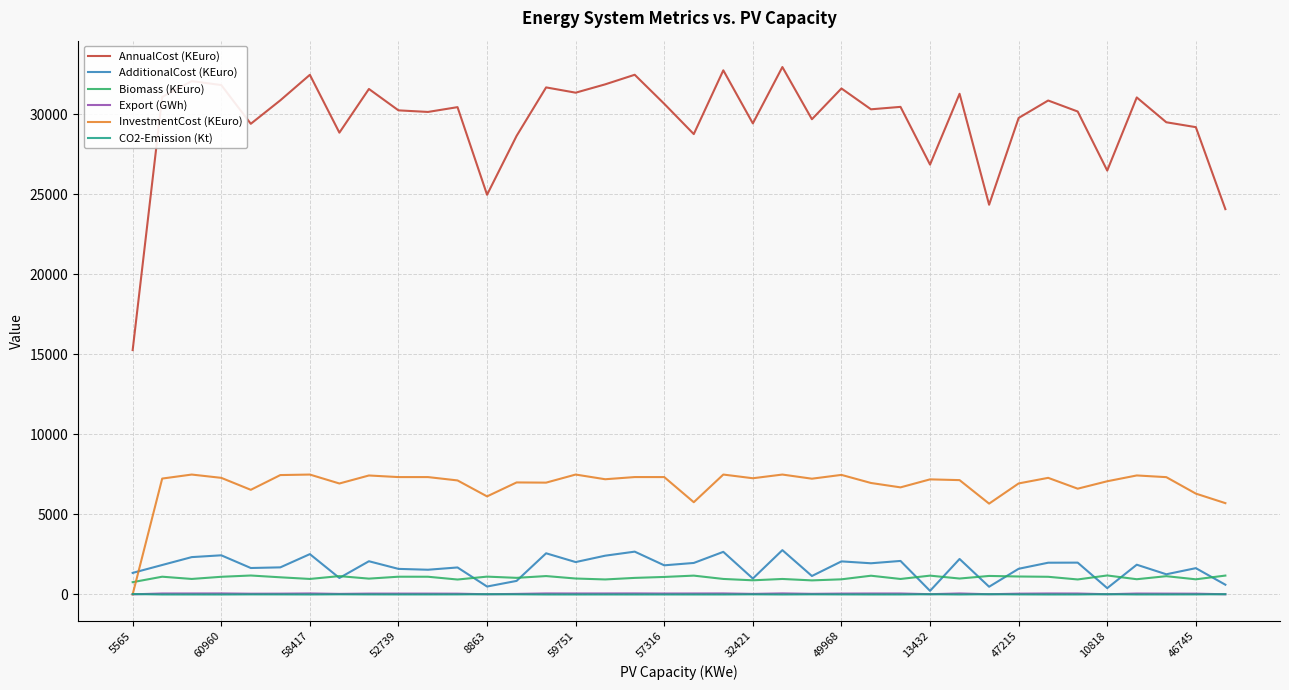

Does the chart have visible grid lines?

Yes